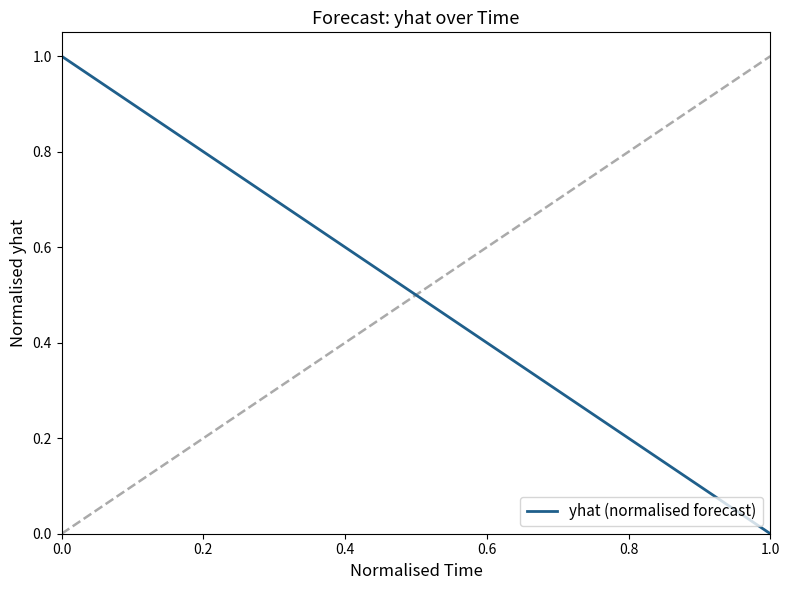

What is the greatest value displayed?

1.0